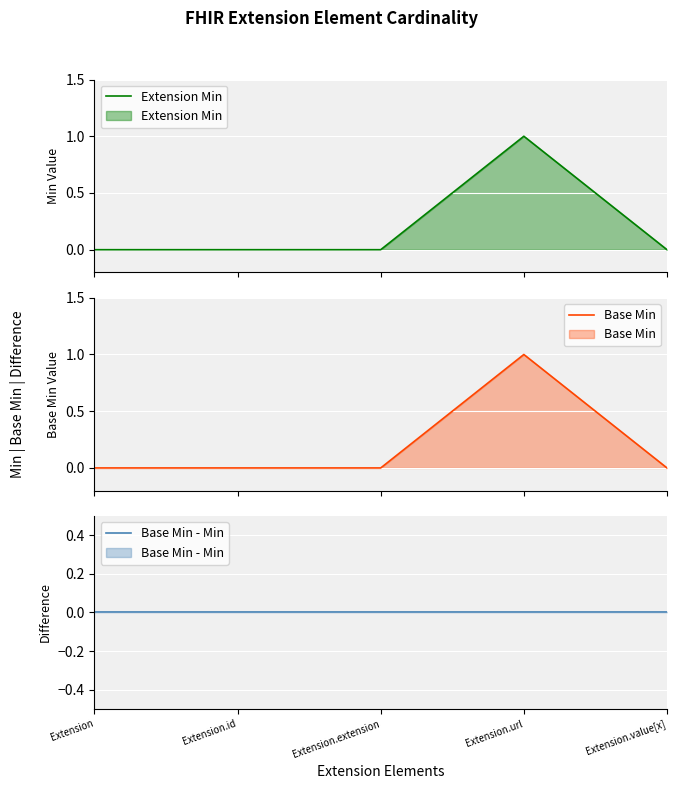

What are all the series names shown in the legend?

Extension Min, Base Min, Base Min - Min